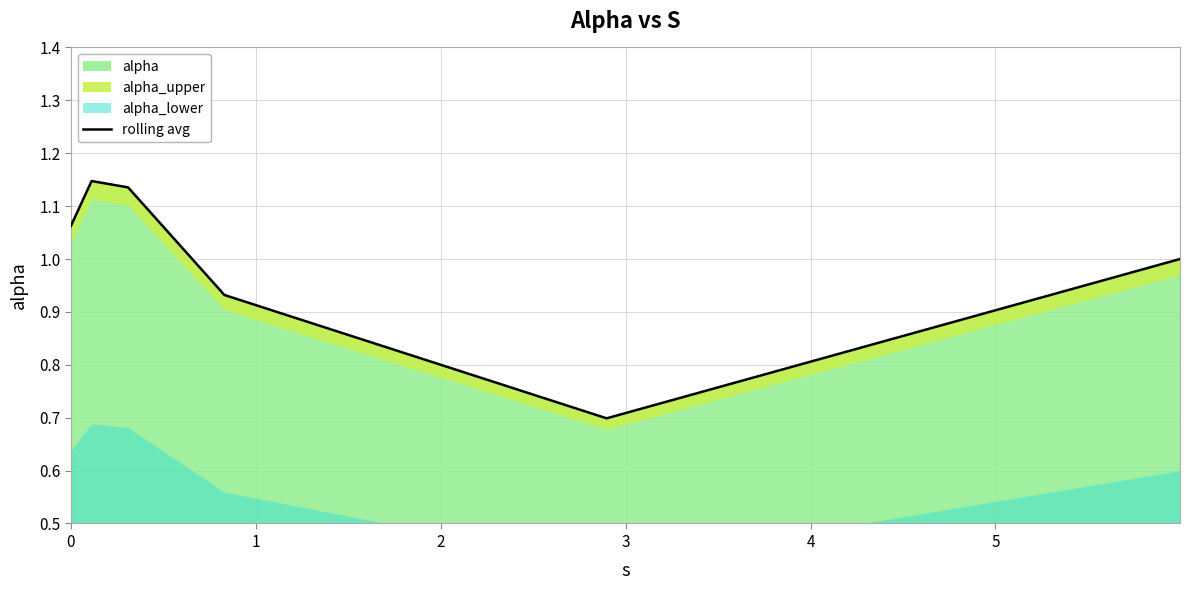

What is the sum of all values?

6.0